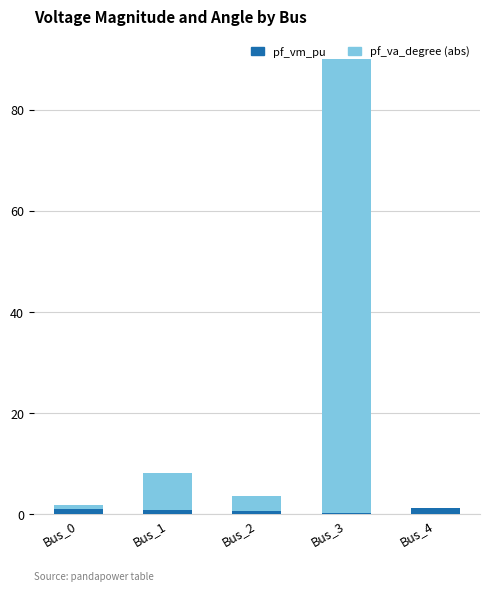

At which category is the sum across all series the highest?

Bus_3